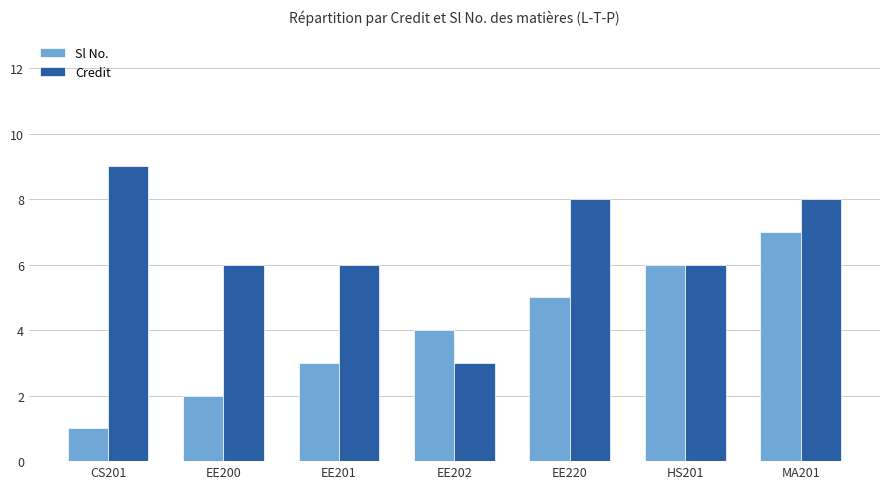

What is the spread (max minus min) of values at EE200?

4